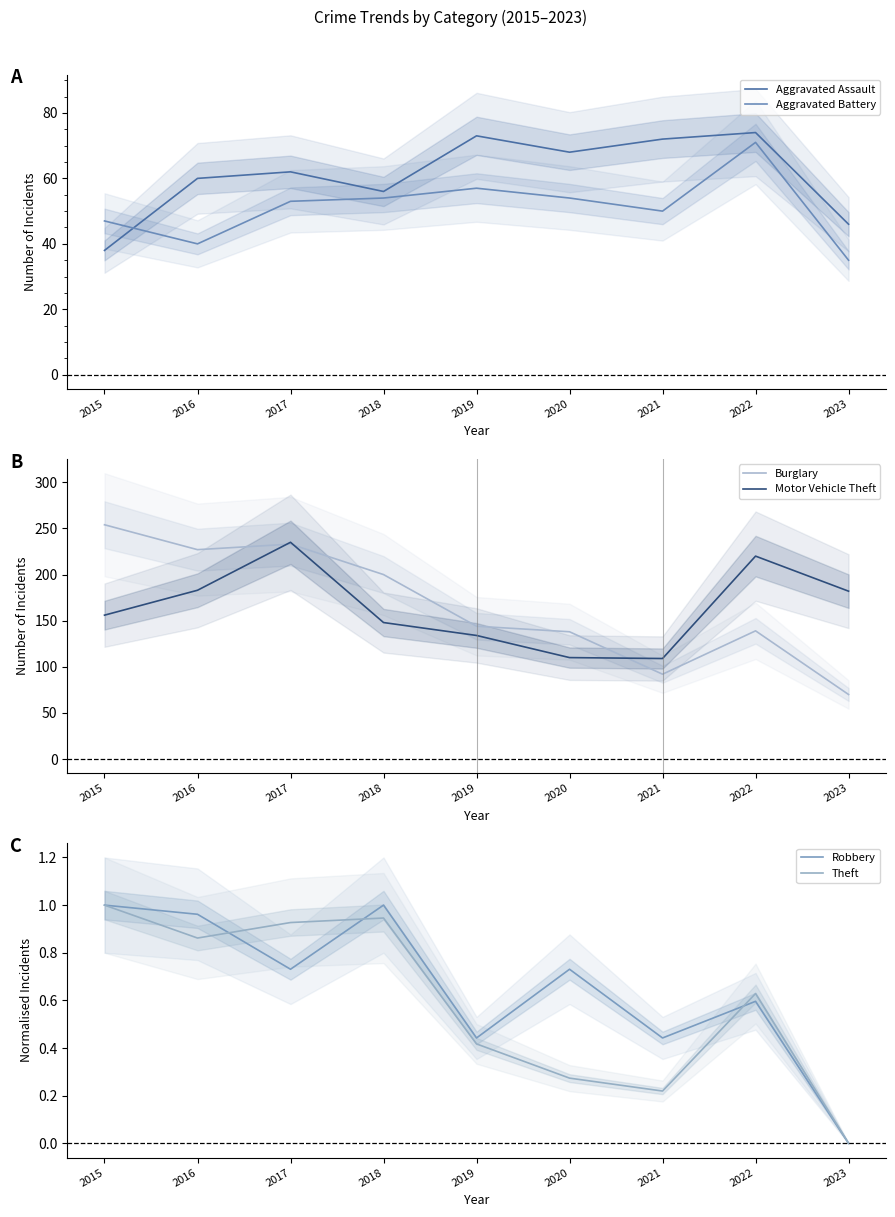

Between 2020 and 2018, which is larger?

2020